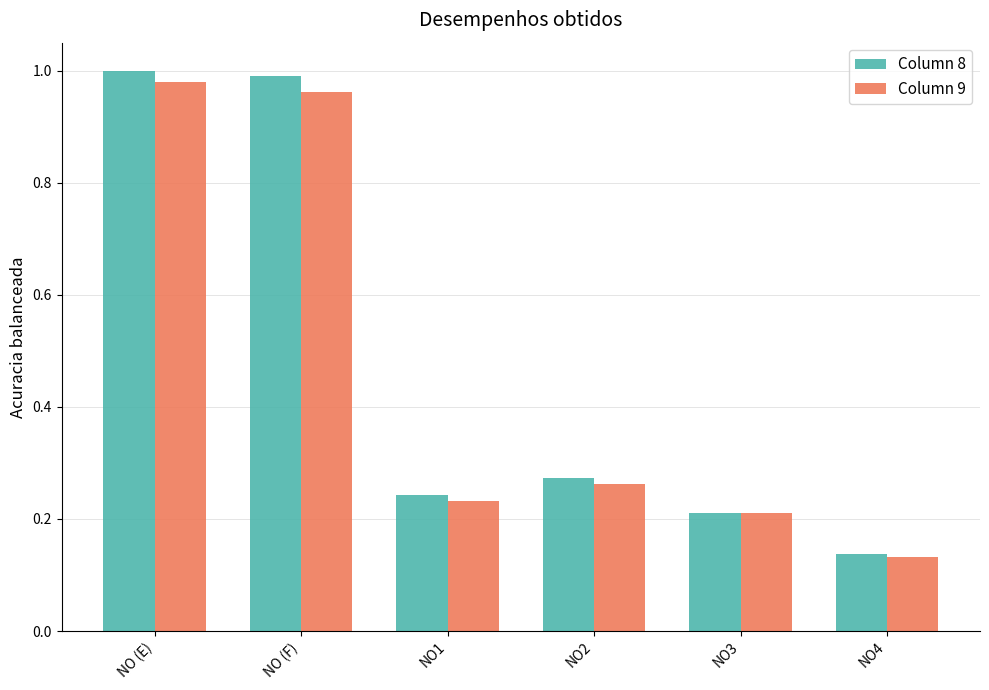

How many series are shown in this chart?

2